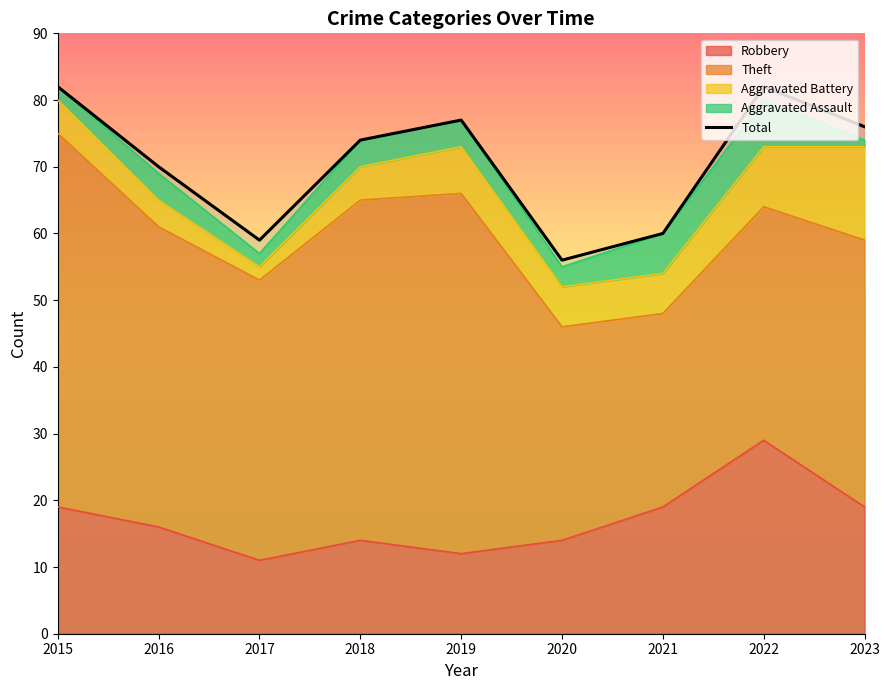

Which label corresponds to the largest value in the chart?

2015